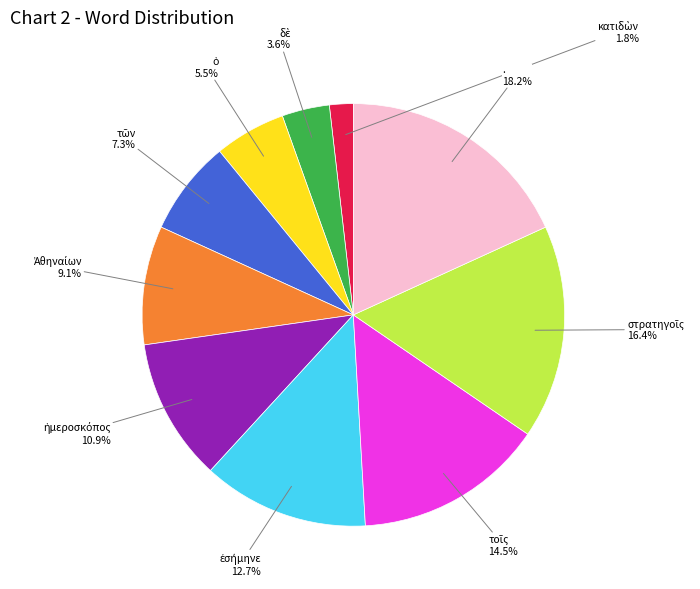

Does . represent more than half of the total?

No